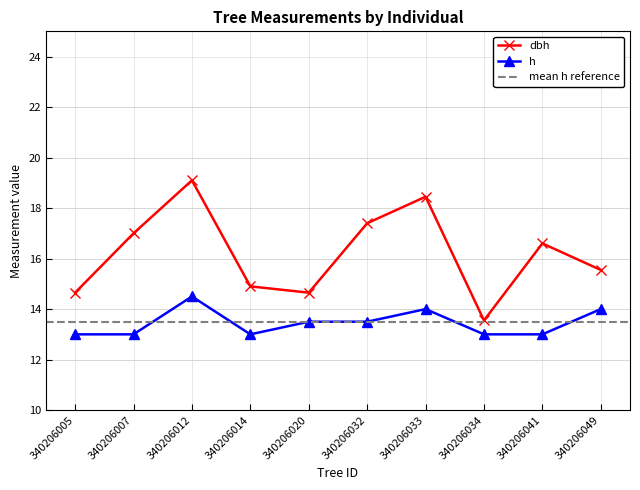

How many interior local peaks does the dbh series have?

3